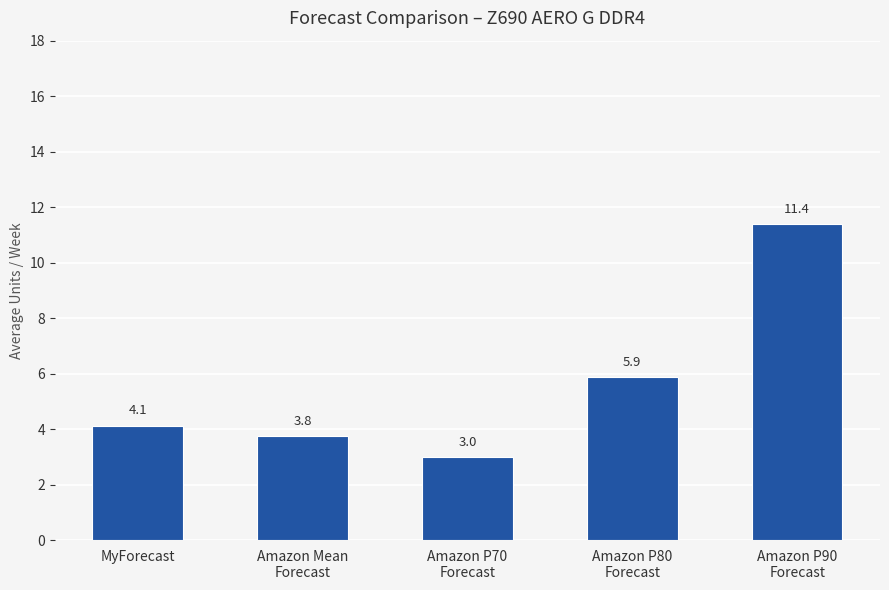

Which has a higher value, Amazon P80
Forecast or Amazon Mean
Forecast?

Amazon P80
Forecast